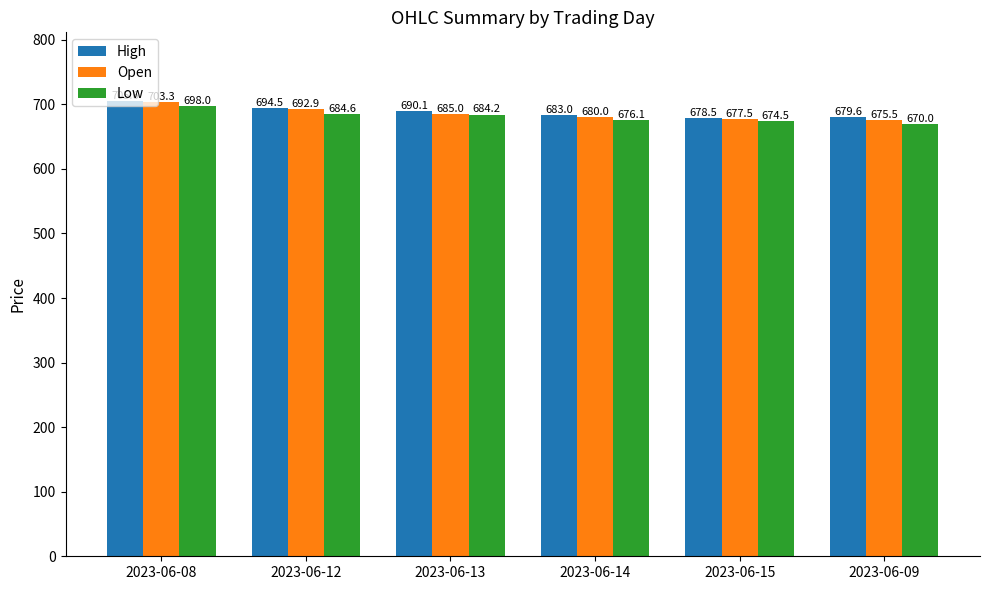

What is the spread (max minus min) of values at 2023-06-15?

4.1